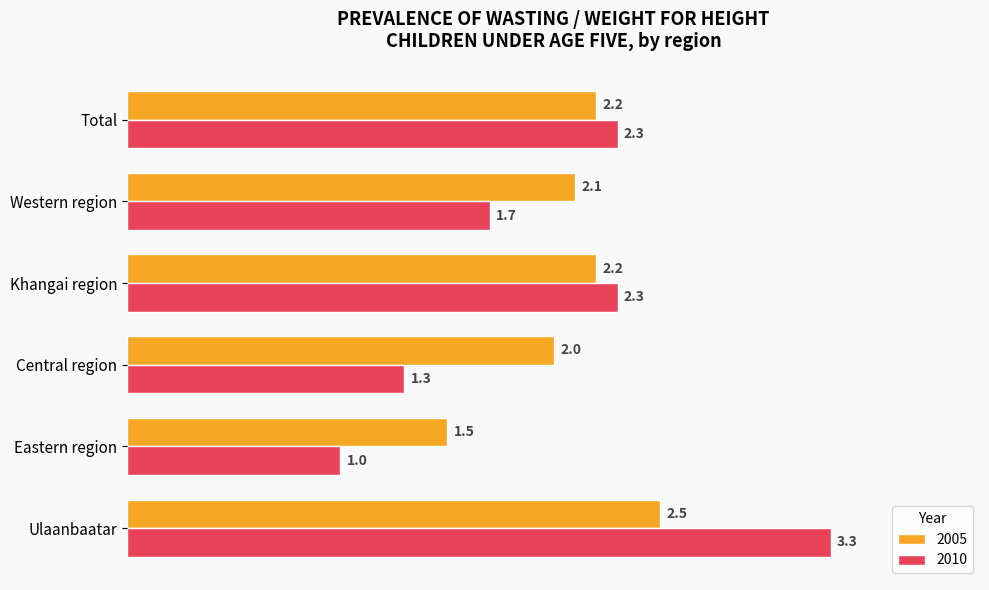

Which category has the lowest value in the 2005 series?

Eastern region